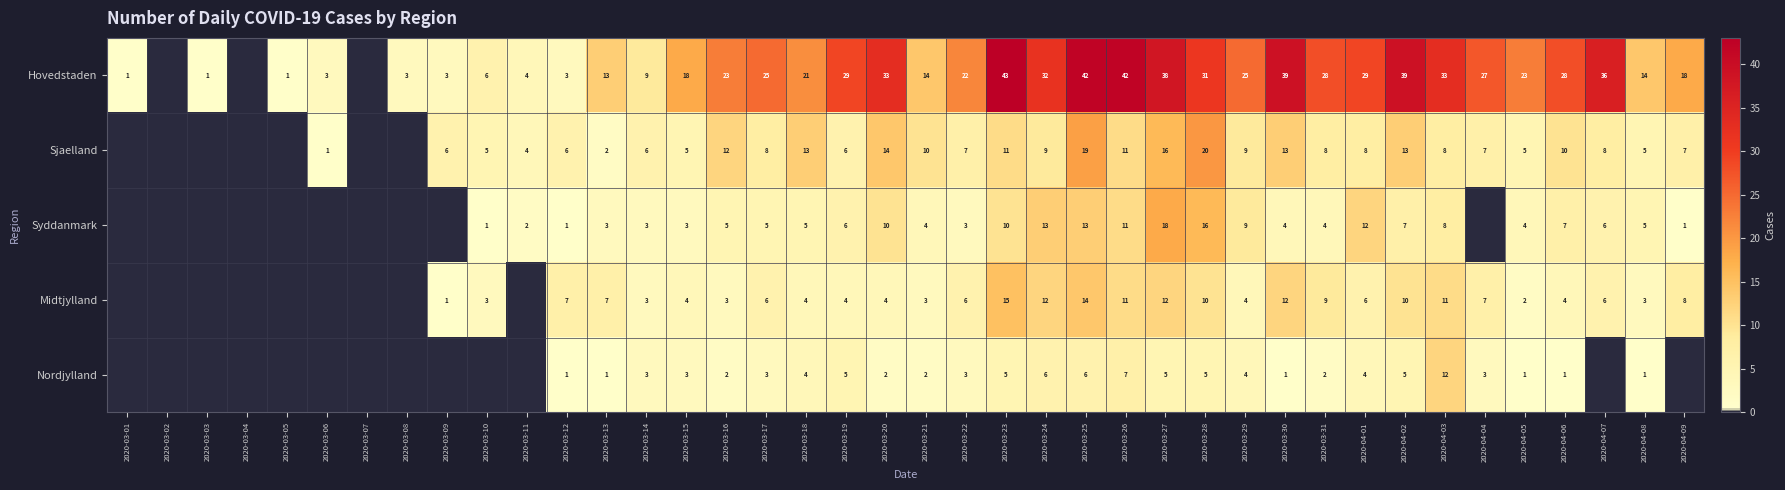

The value of Nordjylland at 2020-03-26 is 3. True or false?

False